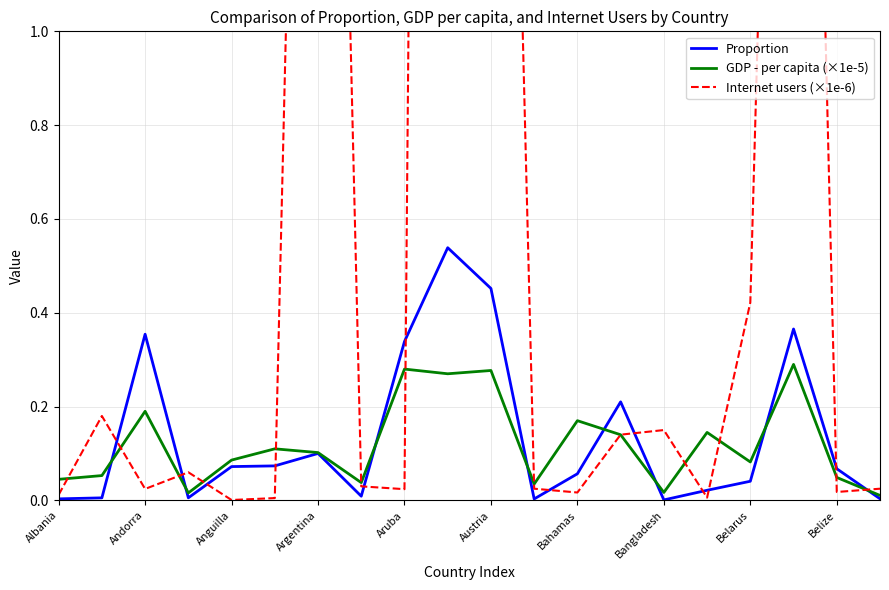

What is the label of the 5th point from the right?

15